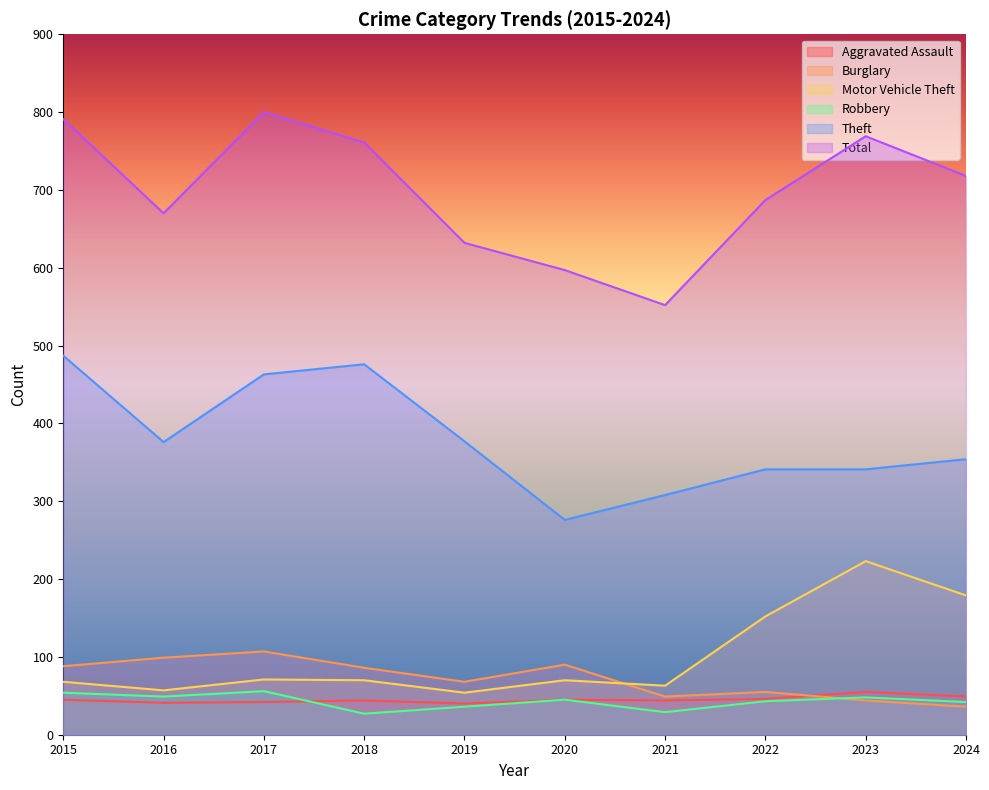

Where do Burglary and Aggravated Assault first cross each other?

2022 and 2023